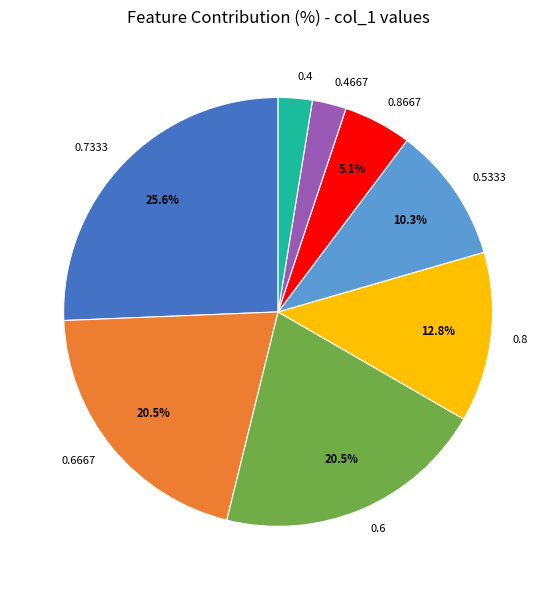

Approximately how many times larger is the value at 0.7333 compared to 0.6?

1.2